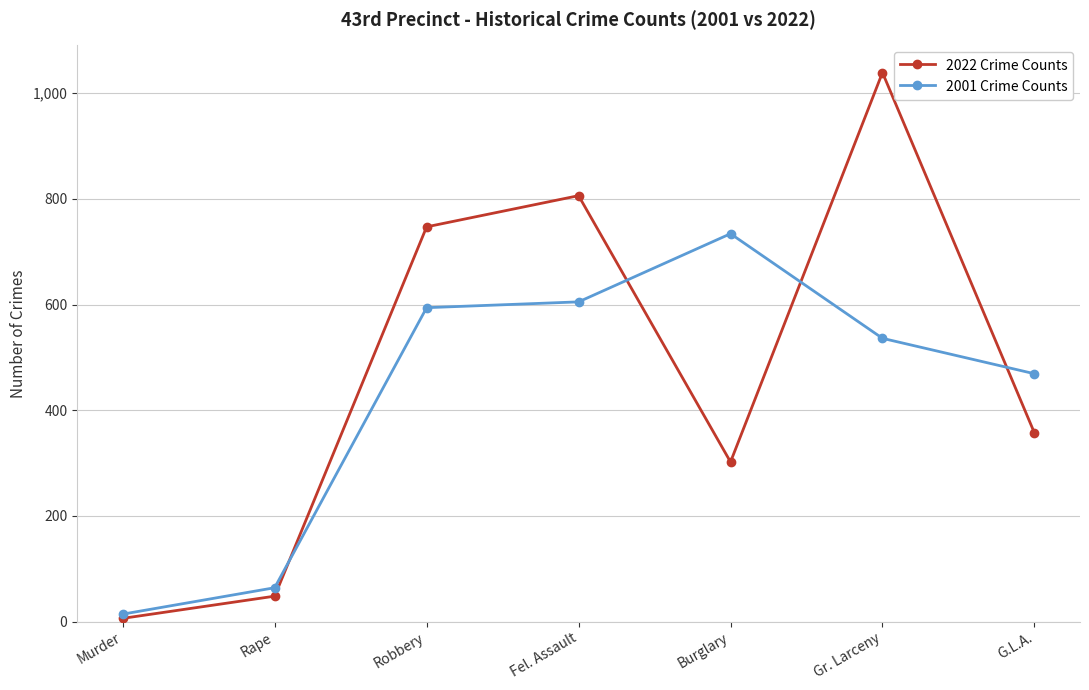

Is it true that 2001 Crime Counts equals 64 at Rape?

True